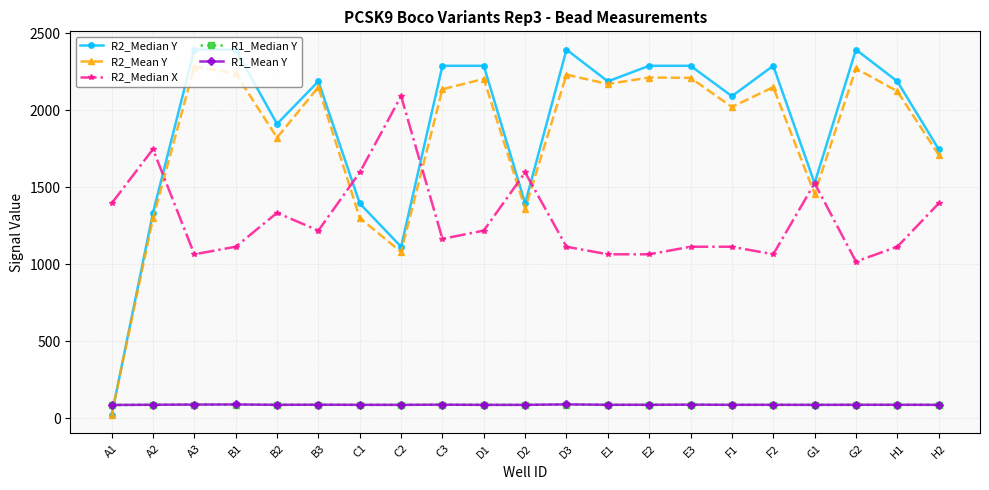

What is the maximum value shown in the chart?

2393.0